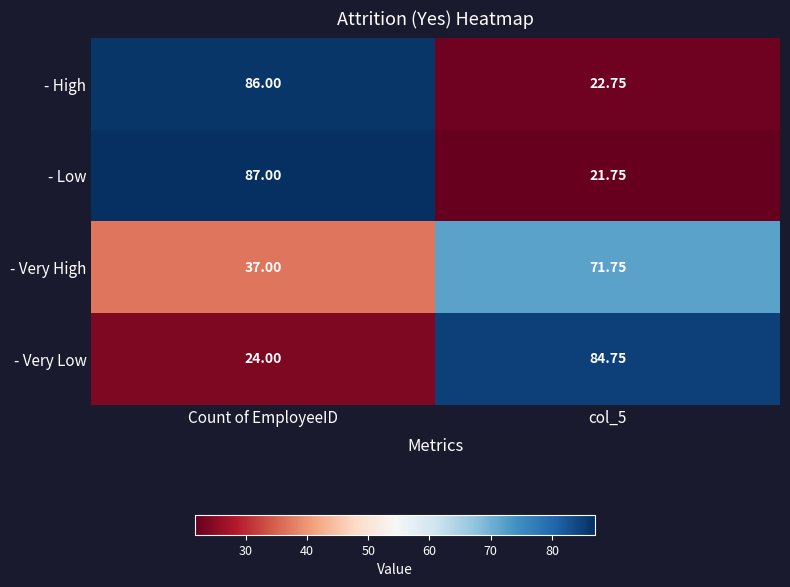

Is the value of - High at col_5 greater than the value of - Very Low at col_5?

No